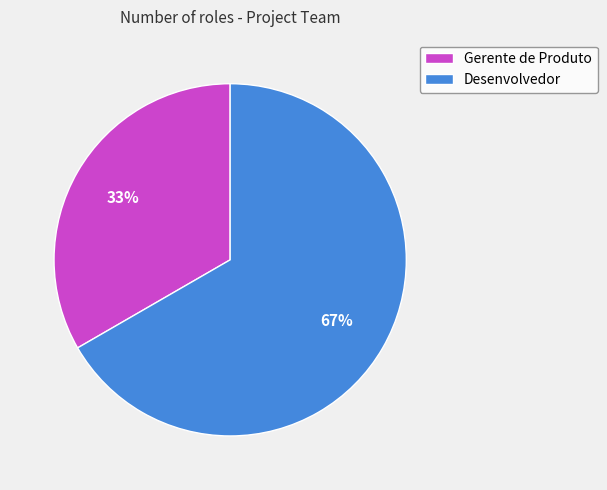

Is it true that Gerente de Produto is 41% of the pie?

False